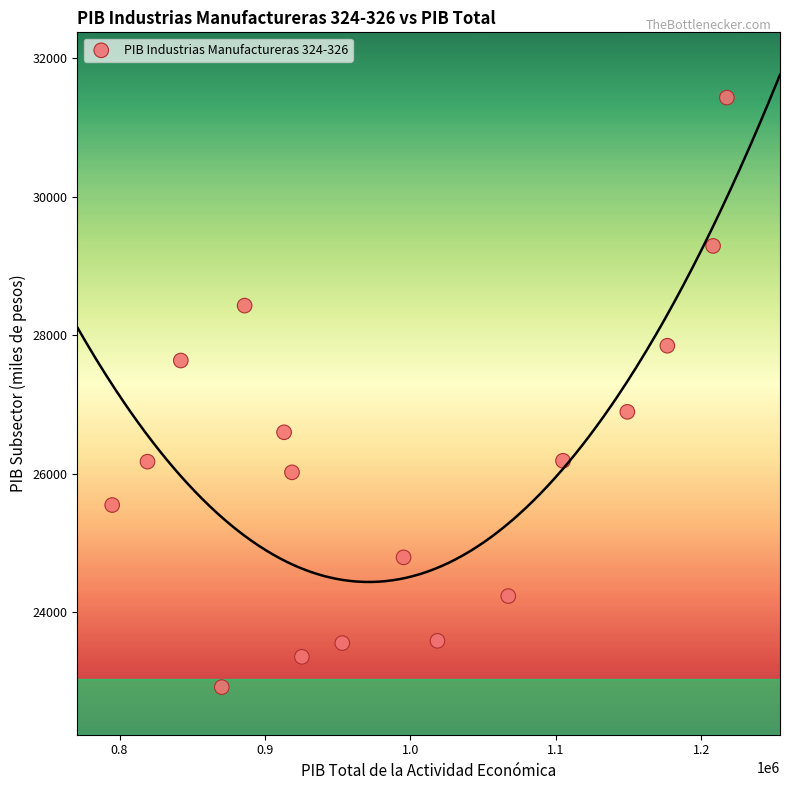

What is the range of X values (max minus min)?

422592.5